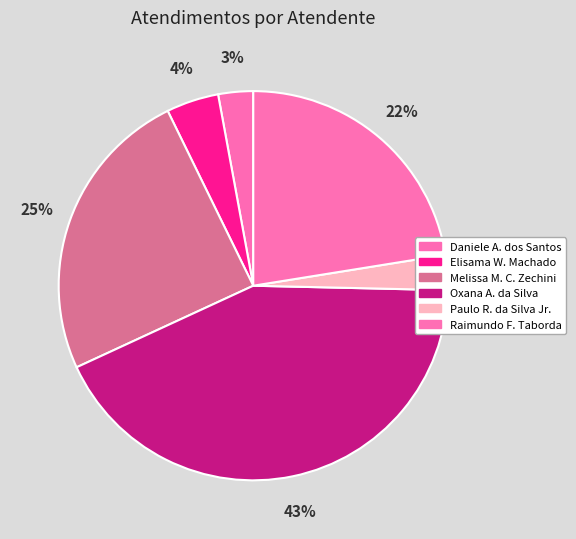

How many slices are in this pie chart?

6